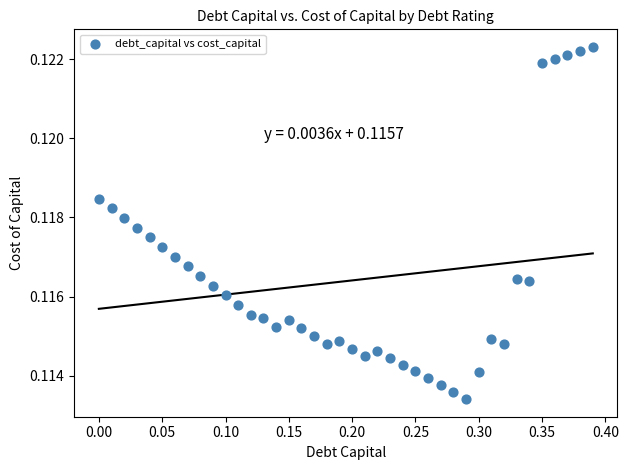

What is the range of X values (max minus min)?

0.4